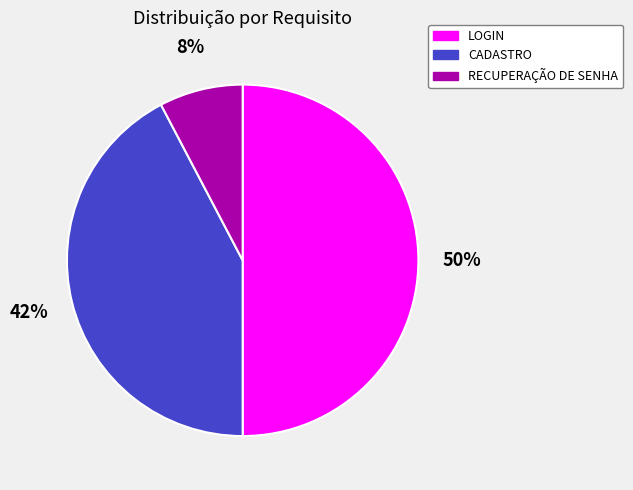

Which has a higher value, LOGIN or CADASTRO?

LOGIN